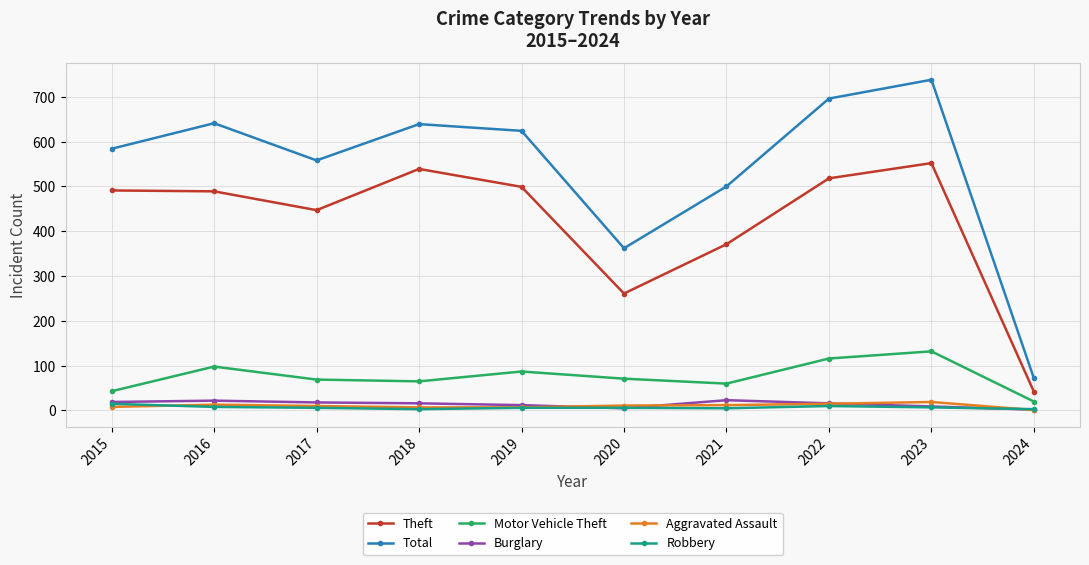

How many interior local valleys does the Theft series have?

2